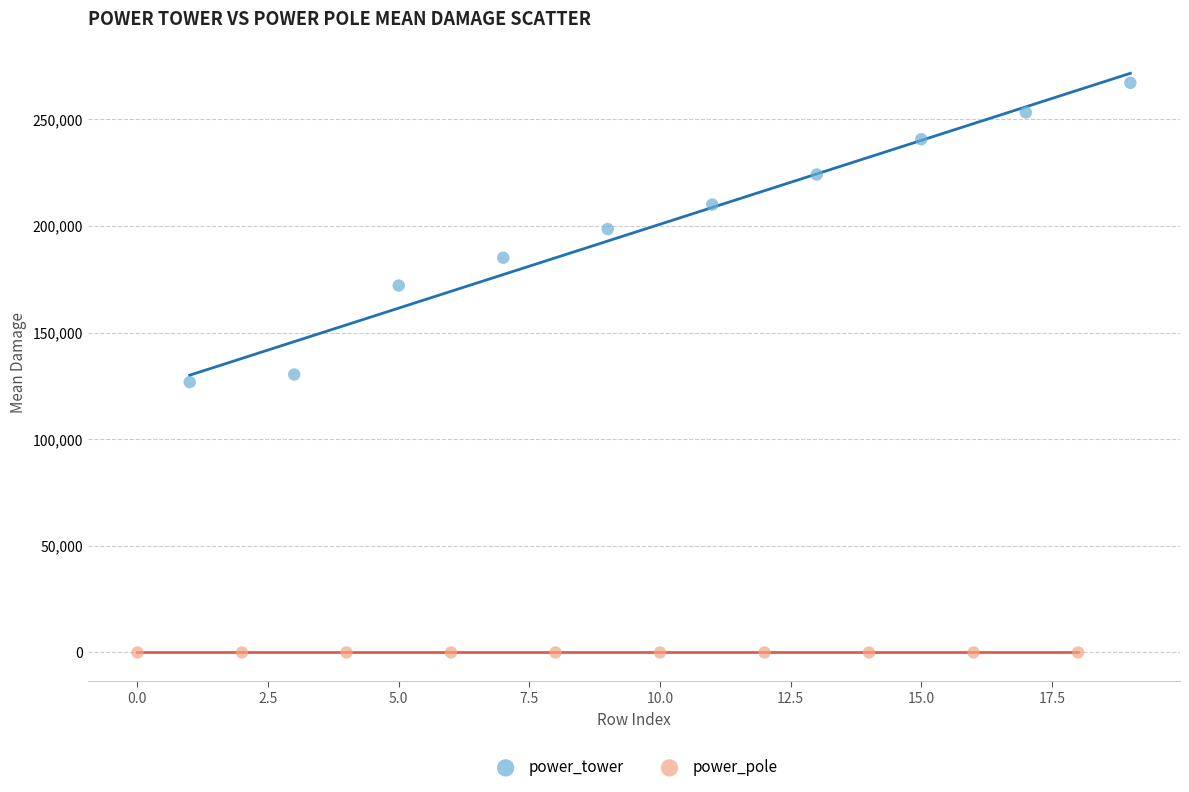

What are all the series names shown in the legend?

power_tower, power_pole